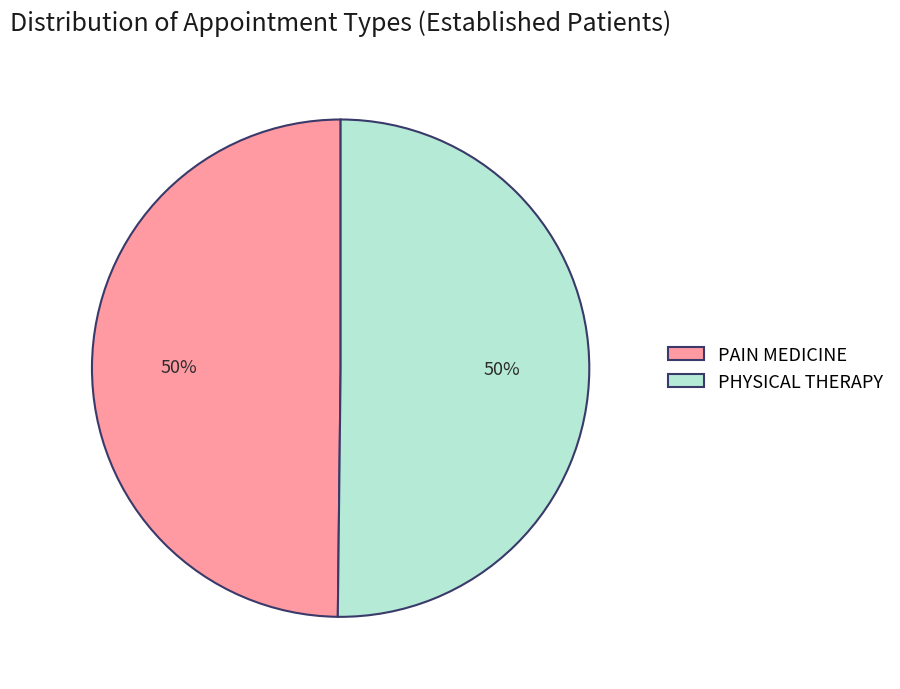

What percentage is the PHYSICAL THERAPY slice, to the nearest percent?

50%